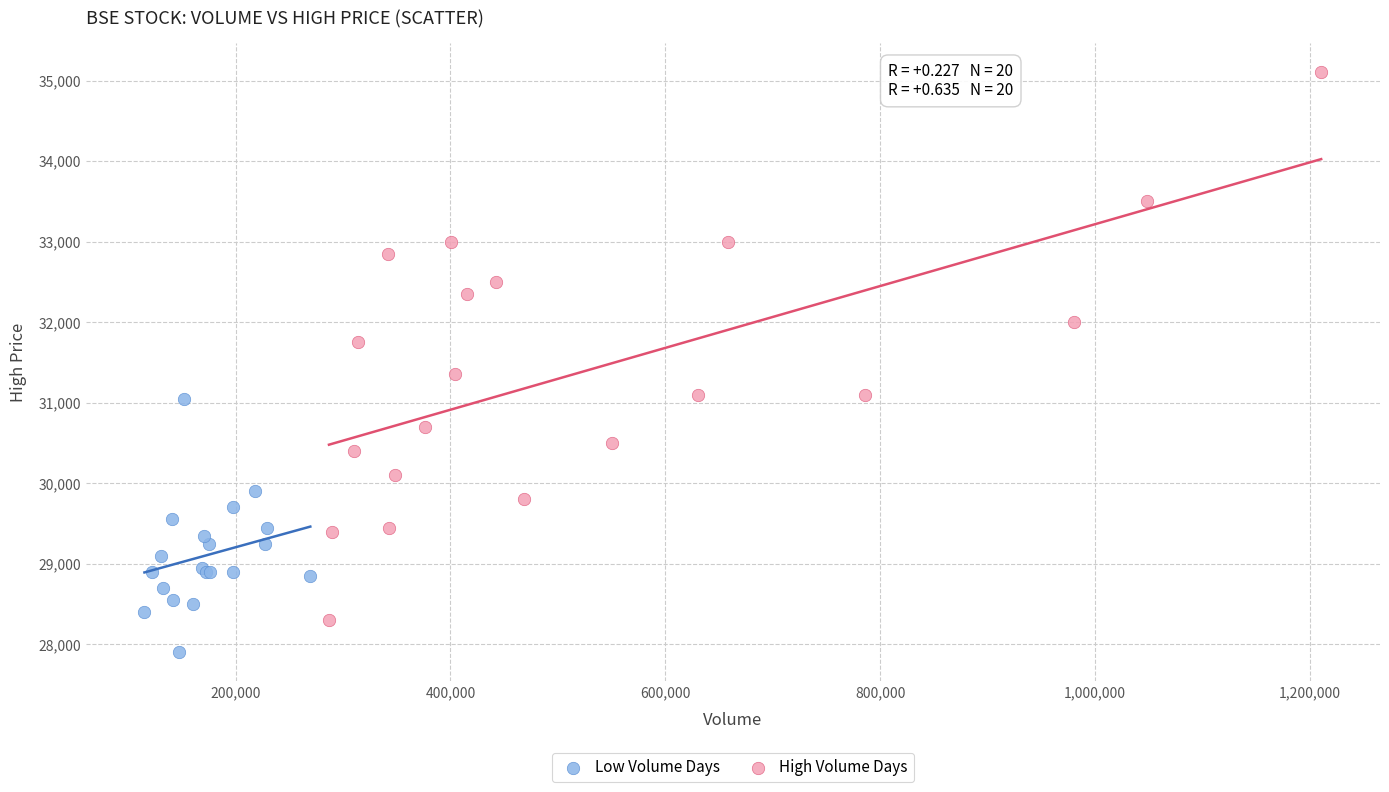

Which series has the widest spread of Y values?

High Volume Days